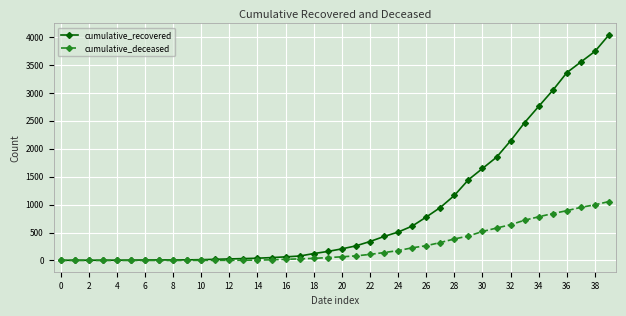

Which series has the largest range (max minus min)?

cumulative_recovered